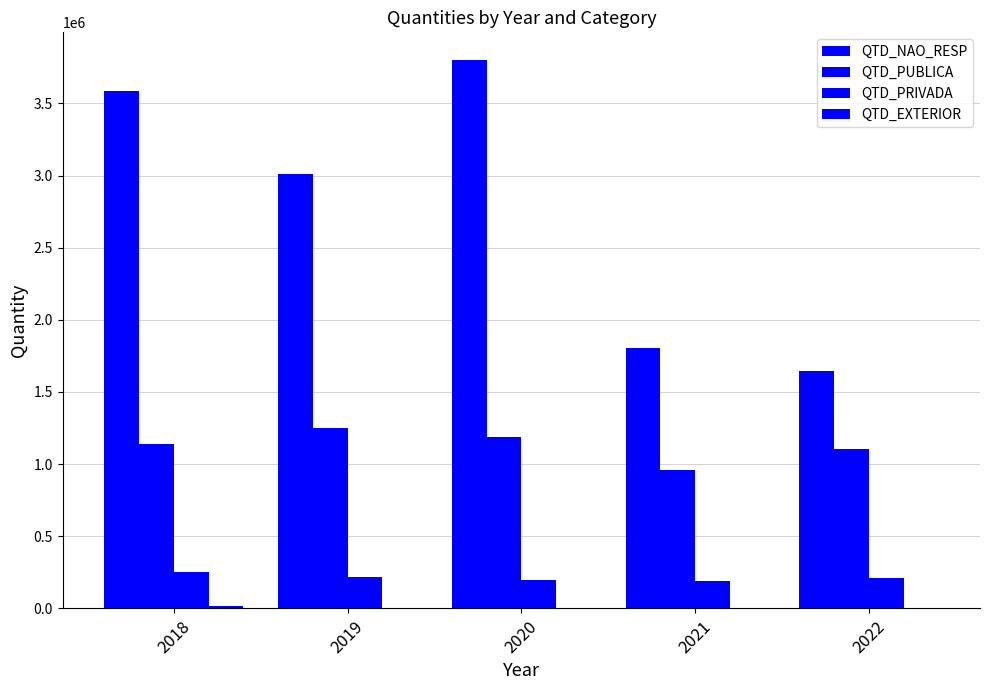

At how many categories does at least one series exceed 2408308?

3